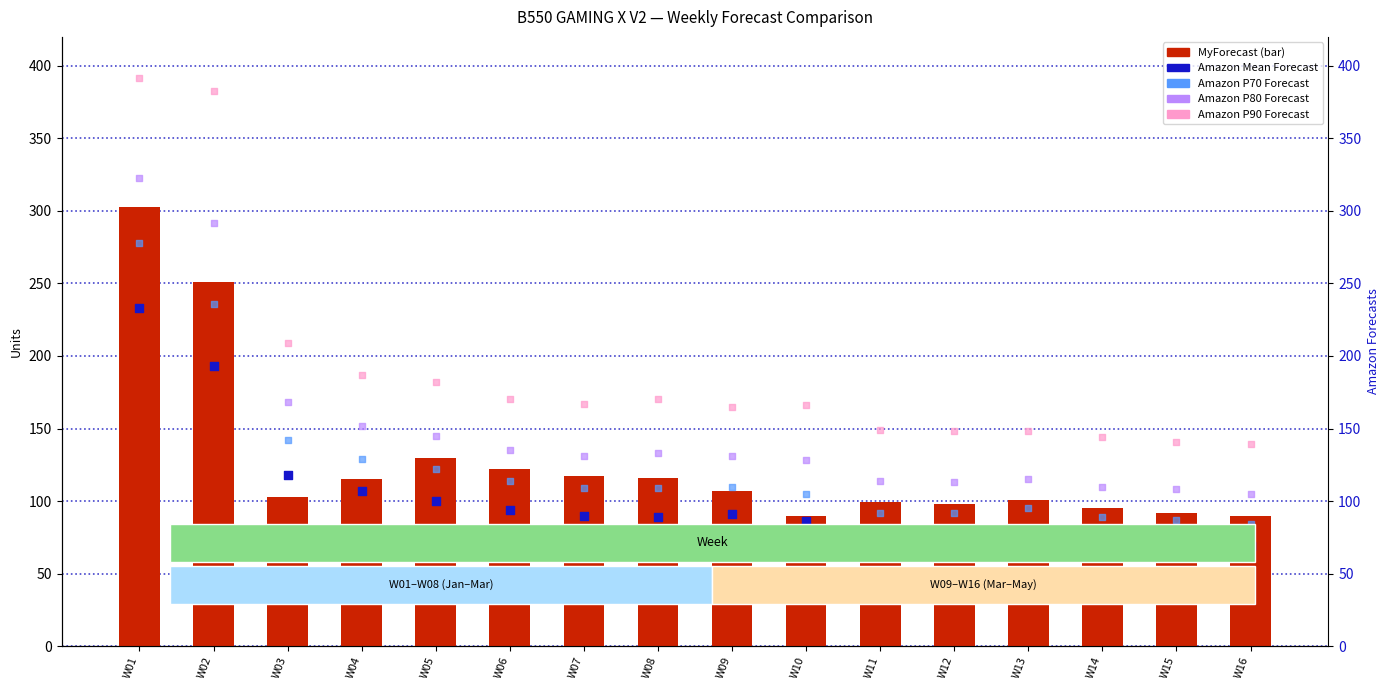

What is the total value across all series at W02?

1355